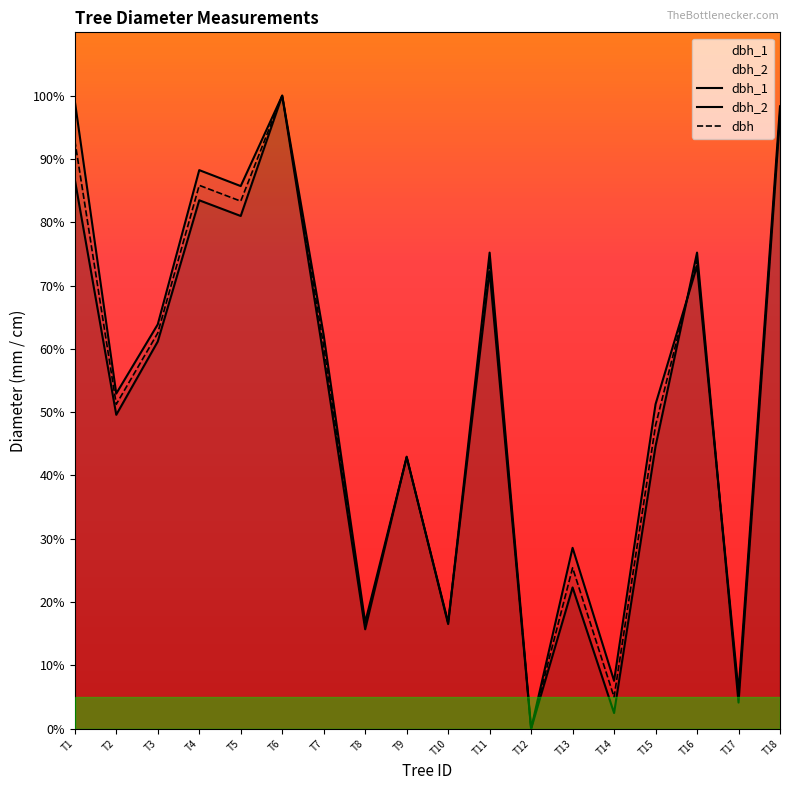

At which label is dbh closest to 50?

T2